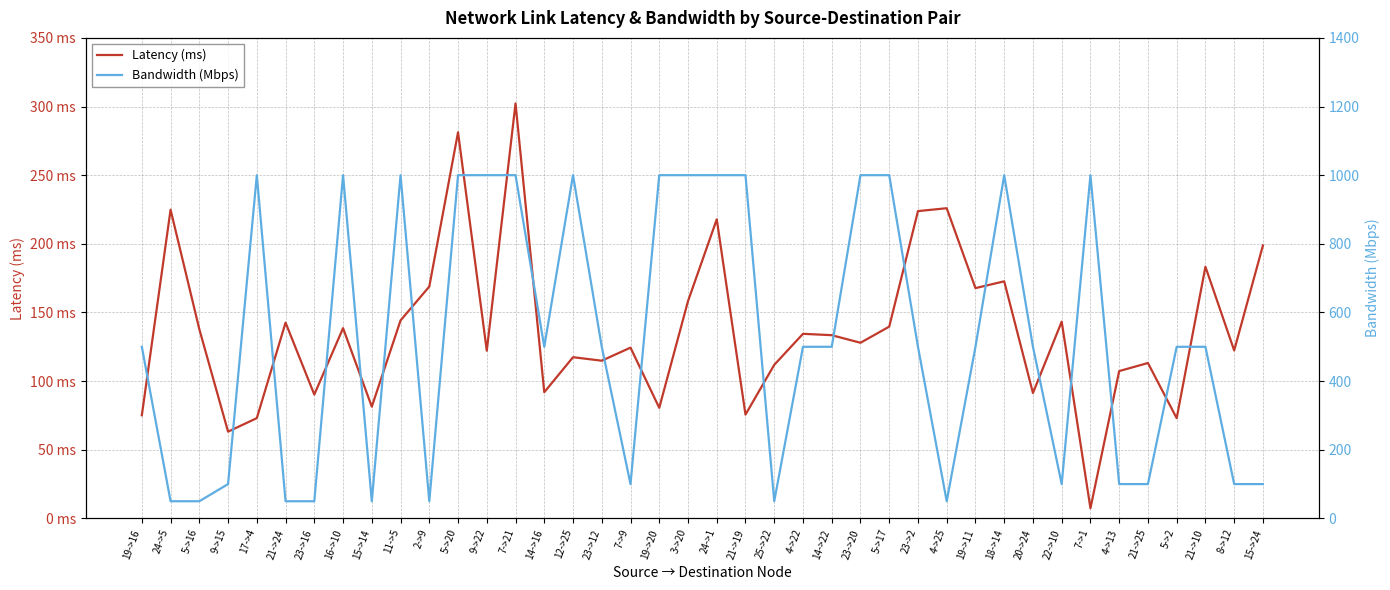

What value does the Latency (ms) series have at 3->20?

158.3